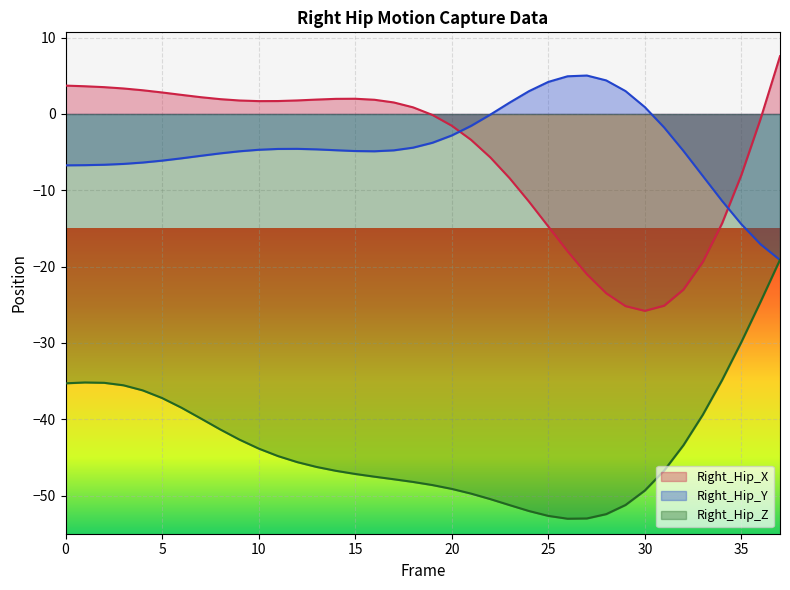

Where do Right_Hip_Y and Right_Hip_X first cross each other?

20 and 21